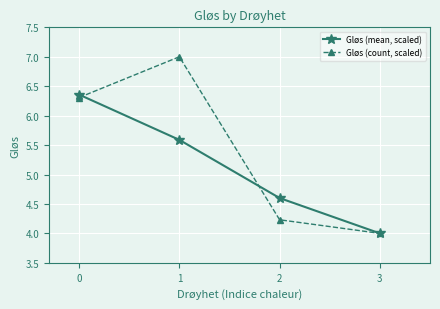

Rank the series at 0 from highest to lowest value.

Gløs (mean, scaled), Gløs (count, scaled)